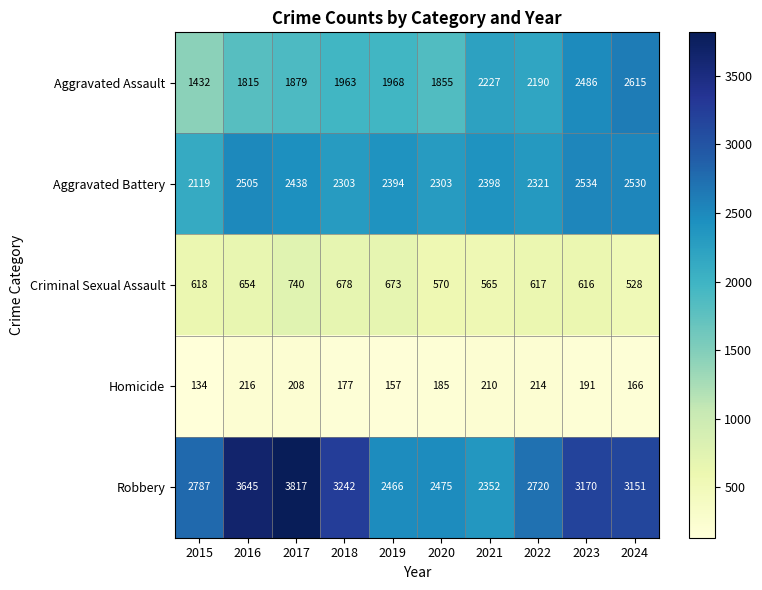

List the series in order of their peak value, lowest first.

Homicide, Criminal Sexual Assault, Aggravated Battery, Aggravated Assault, Robbery